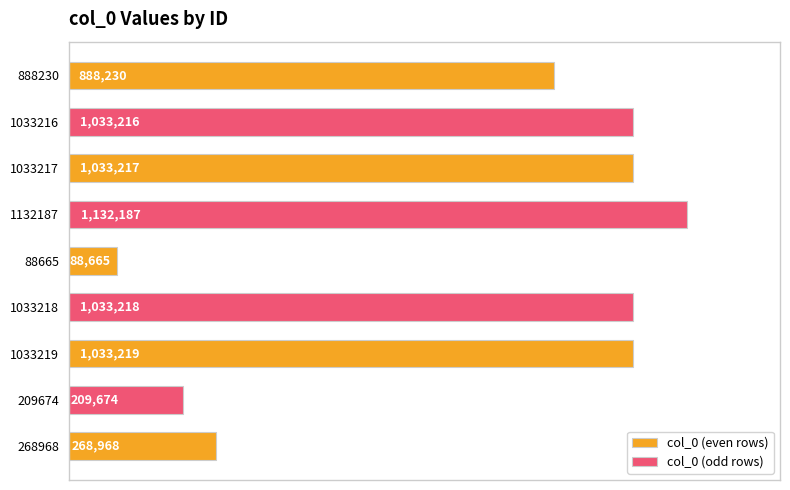

Reading right to left, extract all data points from this chart.

268968	209674	1033219	1033218	88665	1132187	1033217	1033216	888230